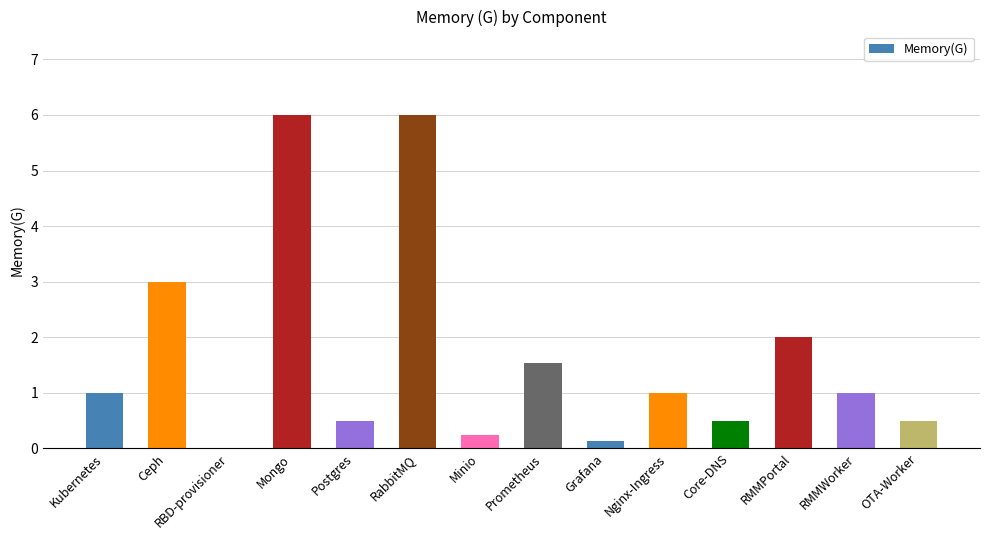

What is the sum of the values at RMMPortal and Kubernetes?

3.0